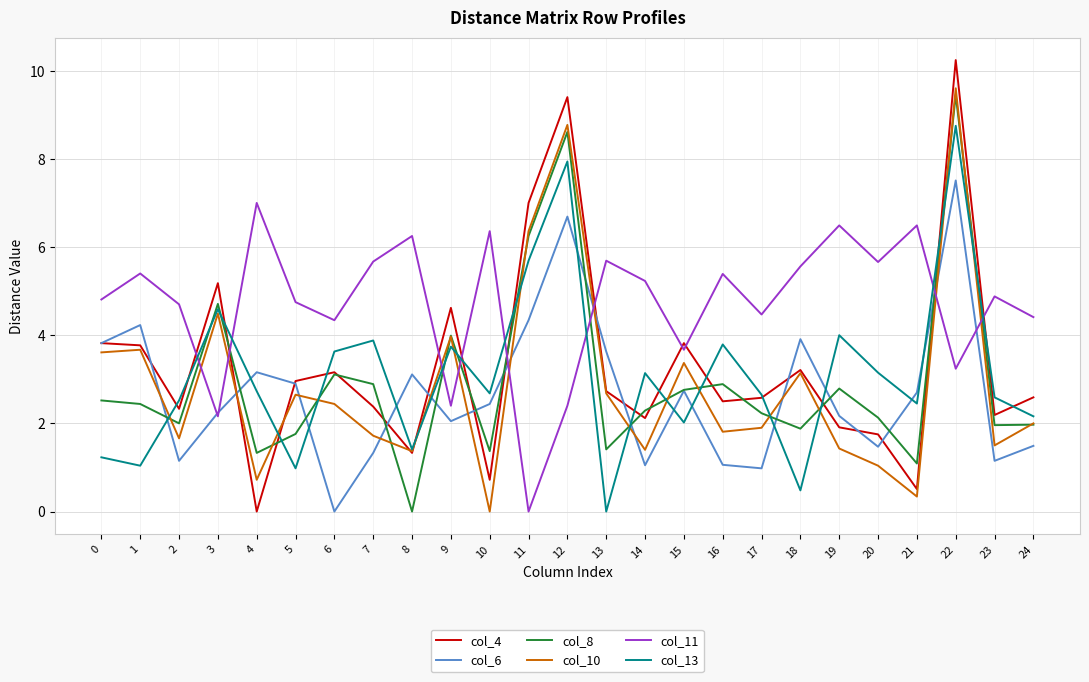

What is the sum of the col_8 values at 19 and 1?

5.2